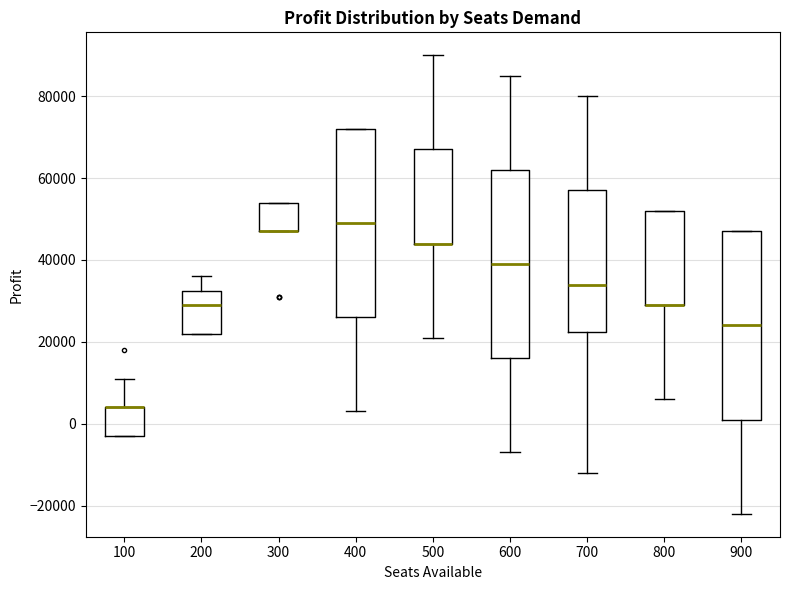

Reading left to right, transcribe this box plot: for each box, give where its median line is, the range the box spans, and where its two whiskers end, as read against the y-axis. The values are not printed on the chart, so give them approximately, as read against the axis.

100: median 4000 (drawn on the box's upper edge), box -2000 to 4000, whiskers -2000 to 12000
200: median 30000, box 22000 to 32000, whiskers 22000 to 36000
300: median 48000 (drawn on the box's lower edge), box 48000 to 54000, whiskers 48000 to 54000
400: median 50000, box 26000 to 72000, whiskers 4000 to 72000
500: median 44000 (drawn on the box's lower edge), box 44000 to 68000, whiskers 22000 to 90000
600: median 40000, box 16000 to 62000, whiskers -6000 to 86000
700: median 34000, box 22000 to 58000, whiskers -12000 to 80000
800: median 30000 (drawn on the box's lower edge), box 30000 to 52000, whiskers 6000 to 52000
900: median 24000, box 2000 to 48000, whiskers -22000 to 48000